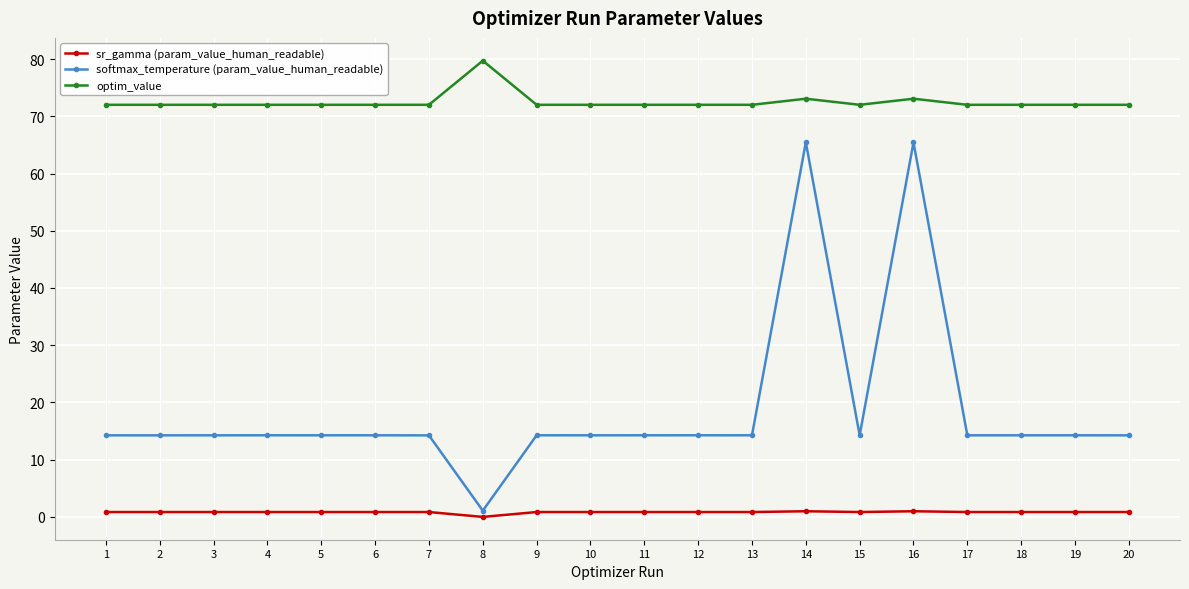

At how many categories does at least one series exceed 62?

20